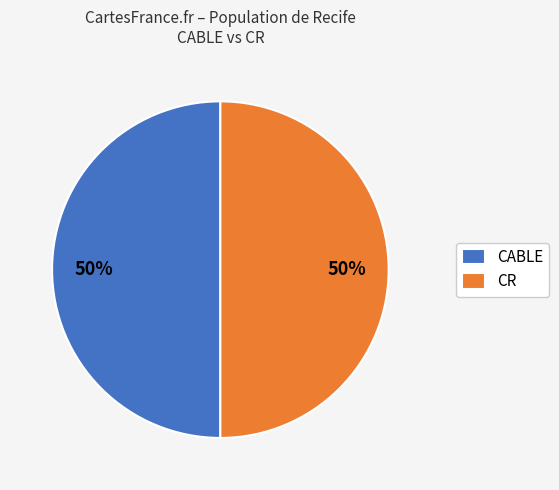

The CR slice represents 50% of the pie. True or false?

True